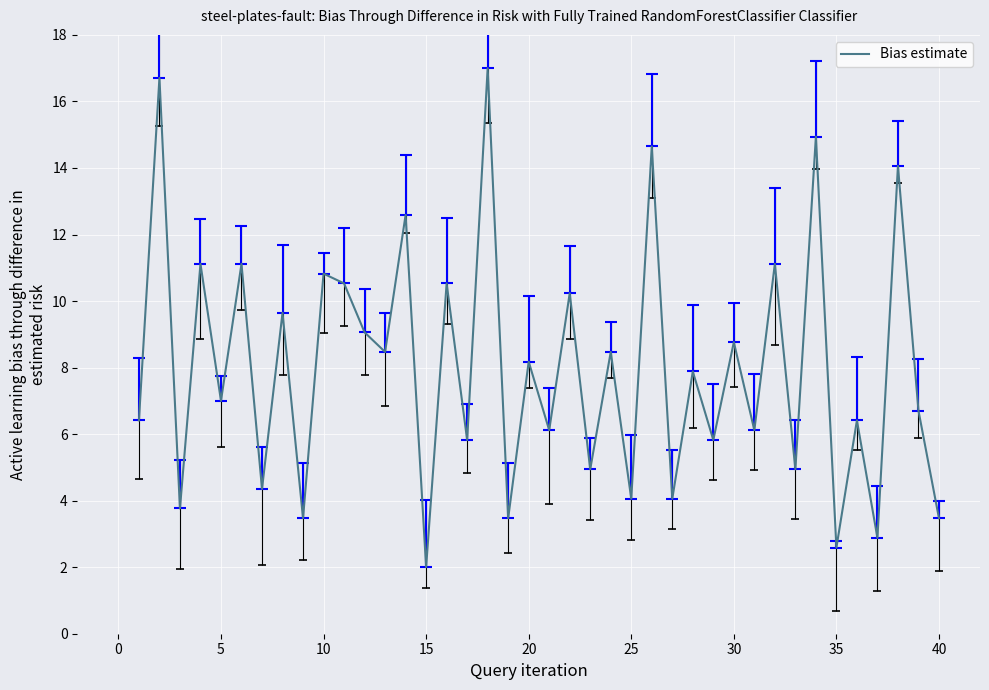

What is the difference between the maximum and minimum values?

15.0